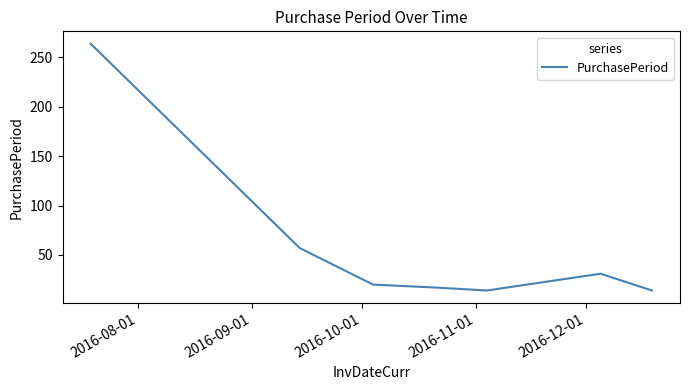

What is the maximum value shown in the chart?

264